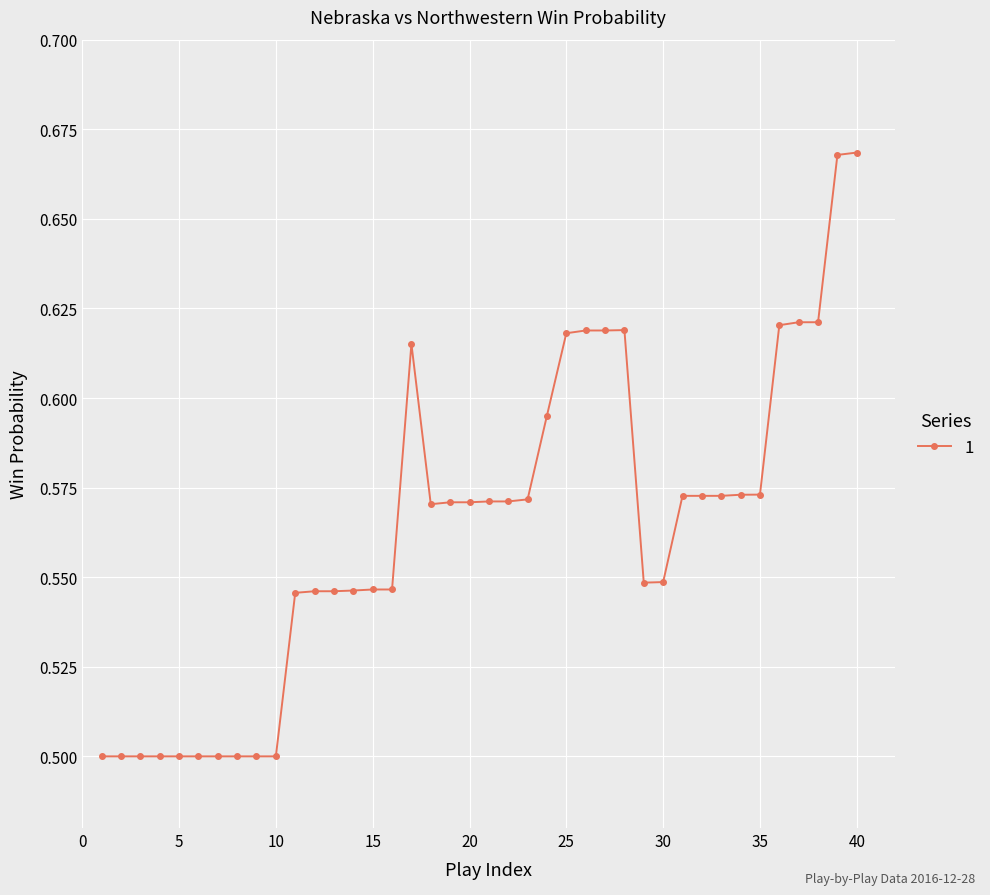

How many values are between 0 and 1?

40